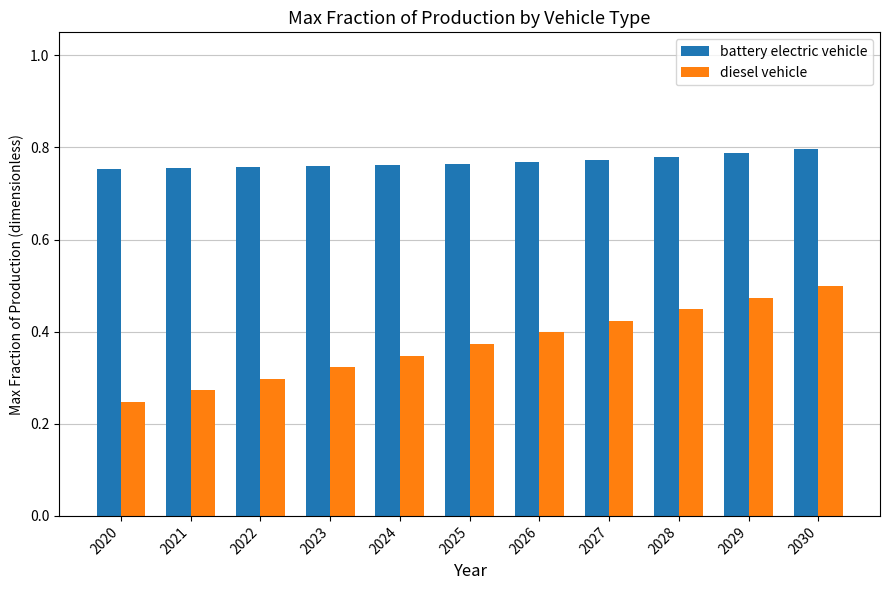

At which category does the chart reach its minimum across all series?

2020